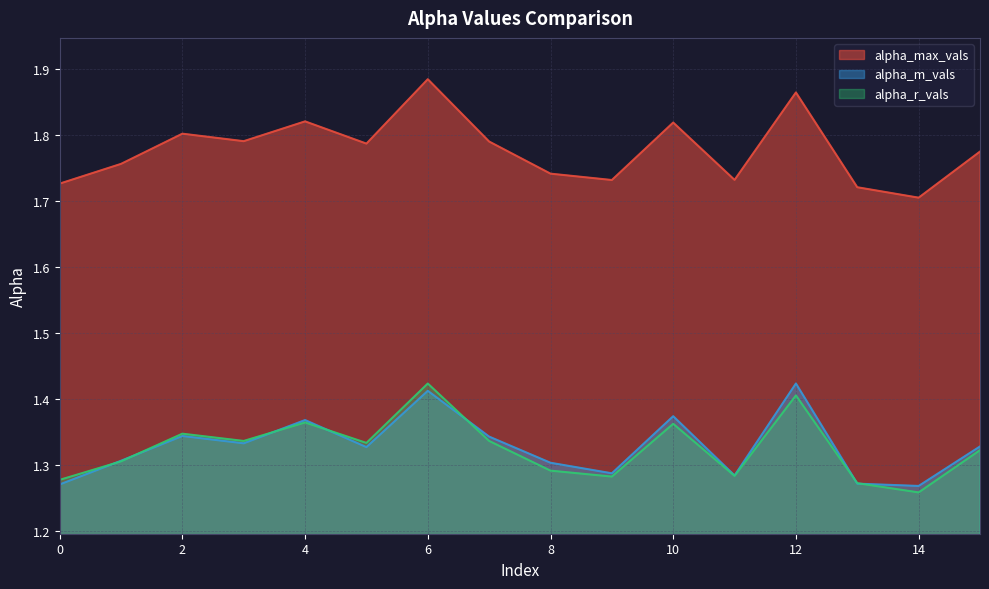

The value of alpha_max_vals at 15 is 0.4. True or false?

False